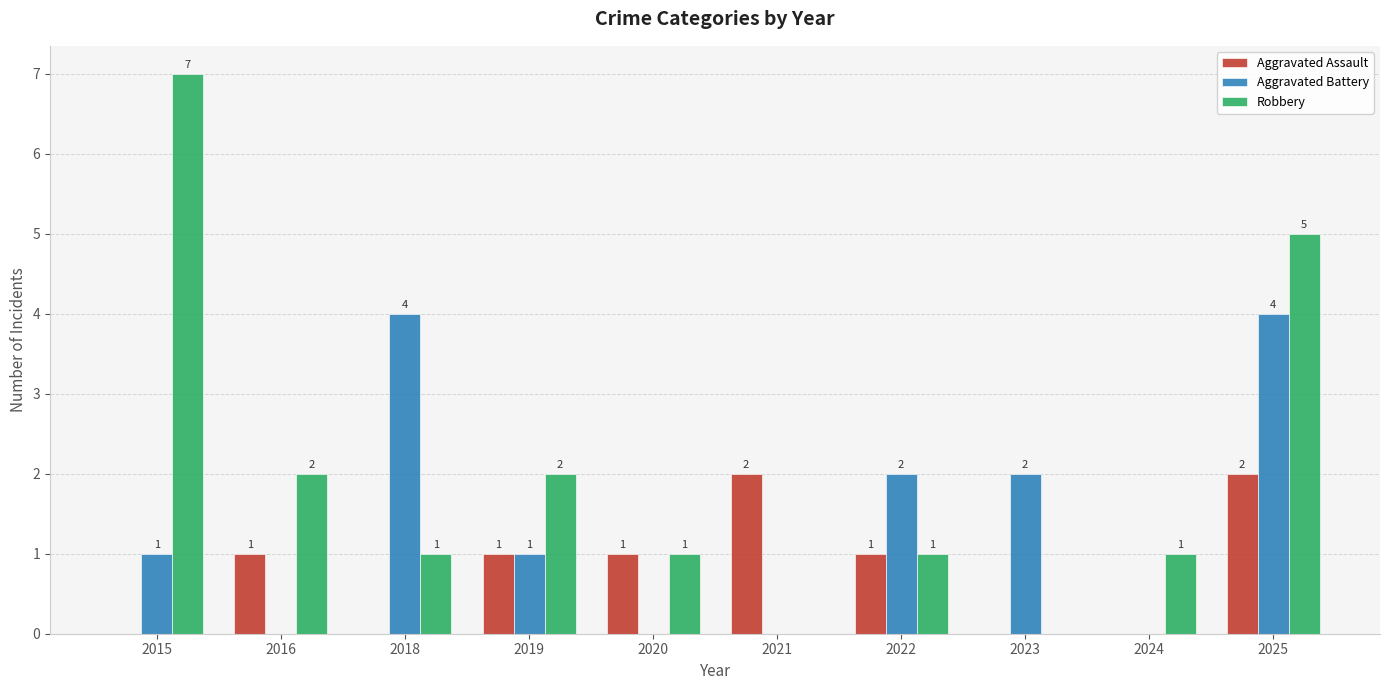

Reading right to left, extract all data points from this chart.

Aggravated Assault: 2	0	0	1	2	1	1	0	1	0
Aggravated Battery: 4	0	2	2	0	0	1	4	0	1
Robbery: 5	1	0	1	0	1	2	1	2	7